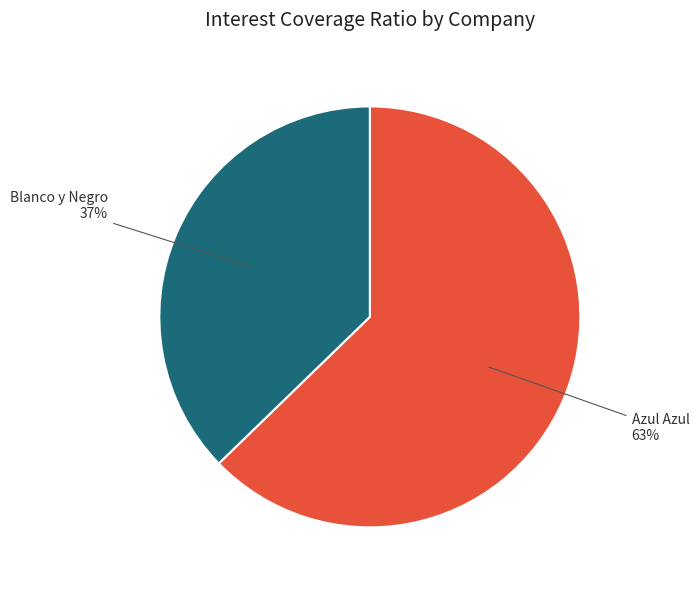

True or false: Blanco y Negro accounts for 26% of the total.

False